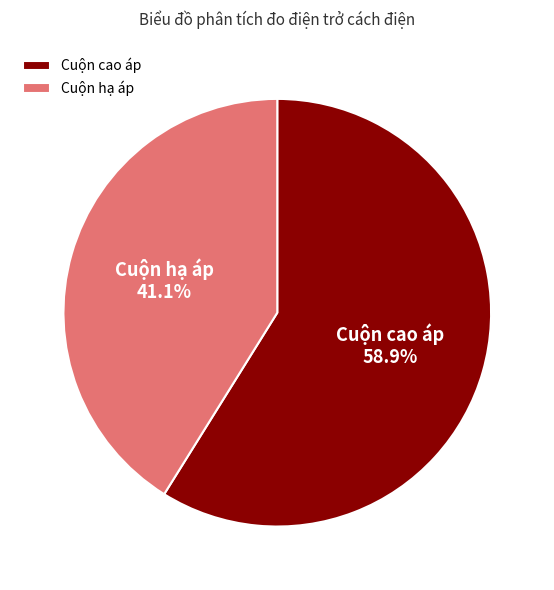

Rank the categories by value from highest to lowest.

Cuộn cao áp, Cuộn hạ áp